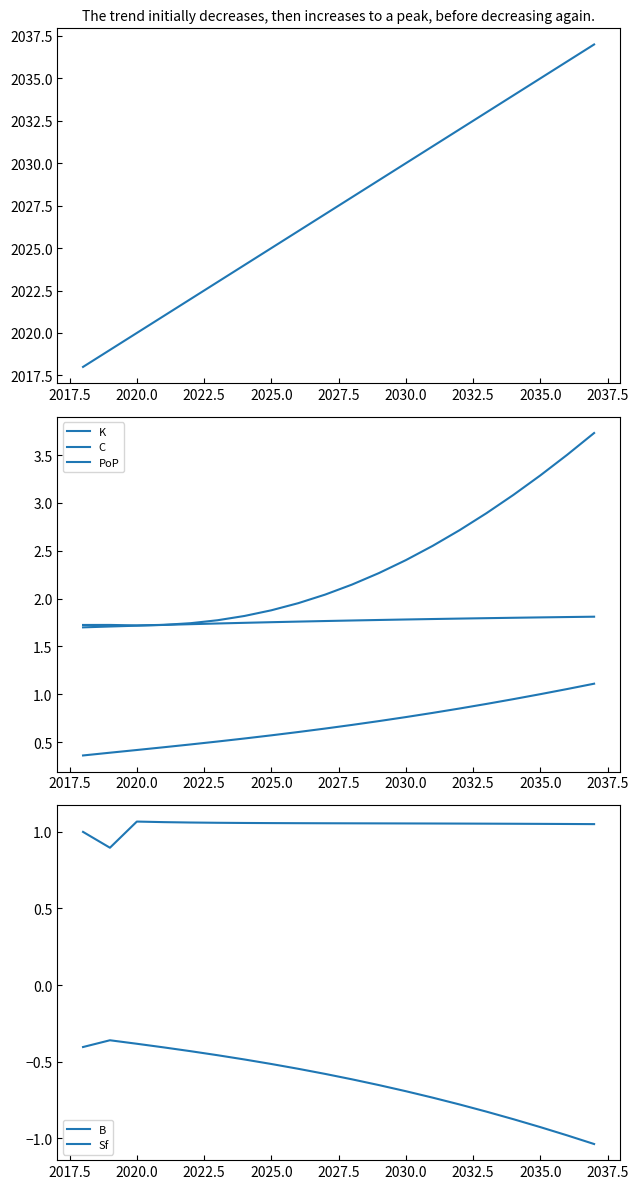

At how many categories does at least one series exceed 914?

20